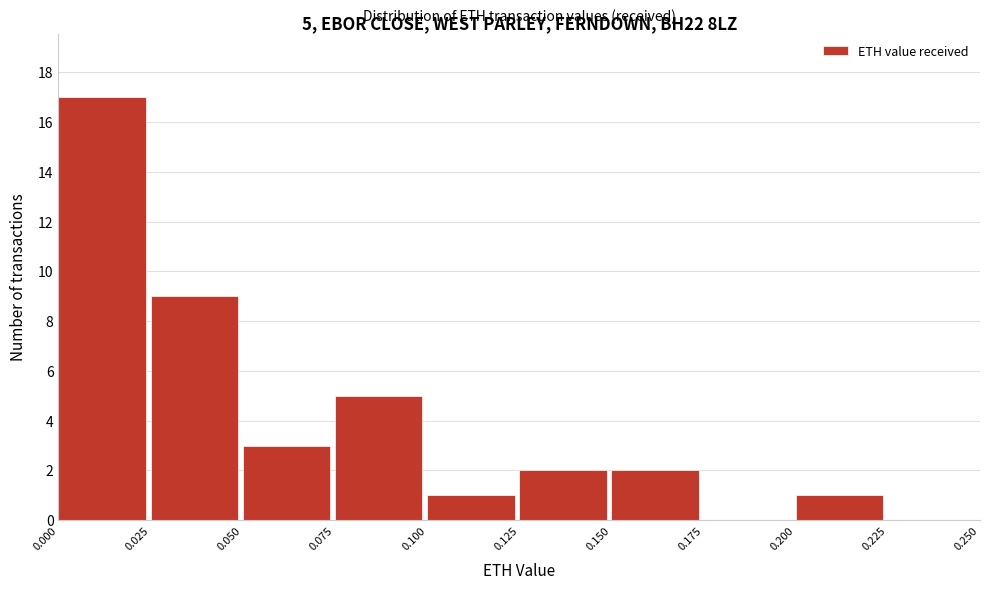

Over which range of the x-axis is the bar tallest?

0.000 to 0.025